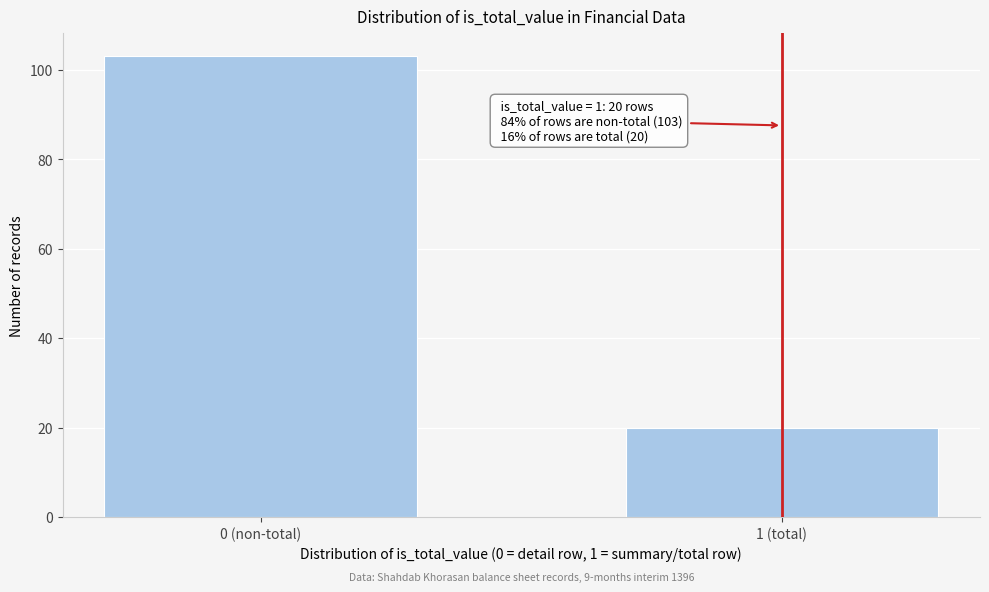

Reading left to right, what are all the values shown in this chart?

103	20